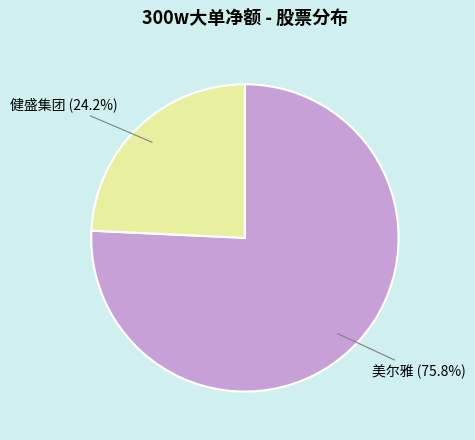

To the nearest percent, what is the average slice percentage?

50%